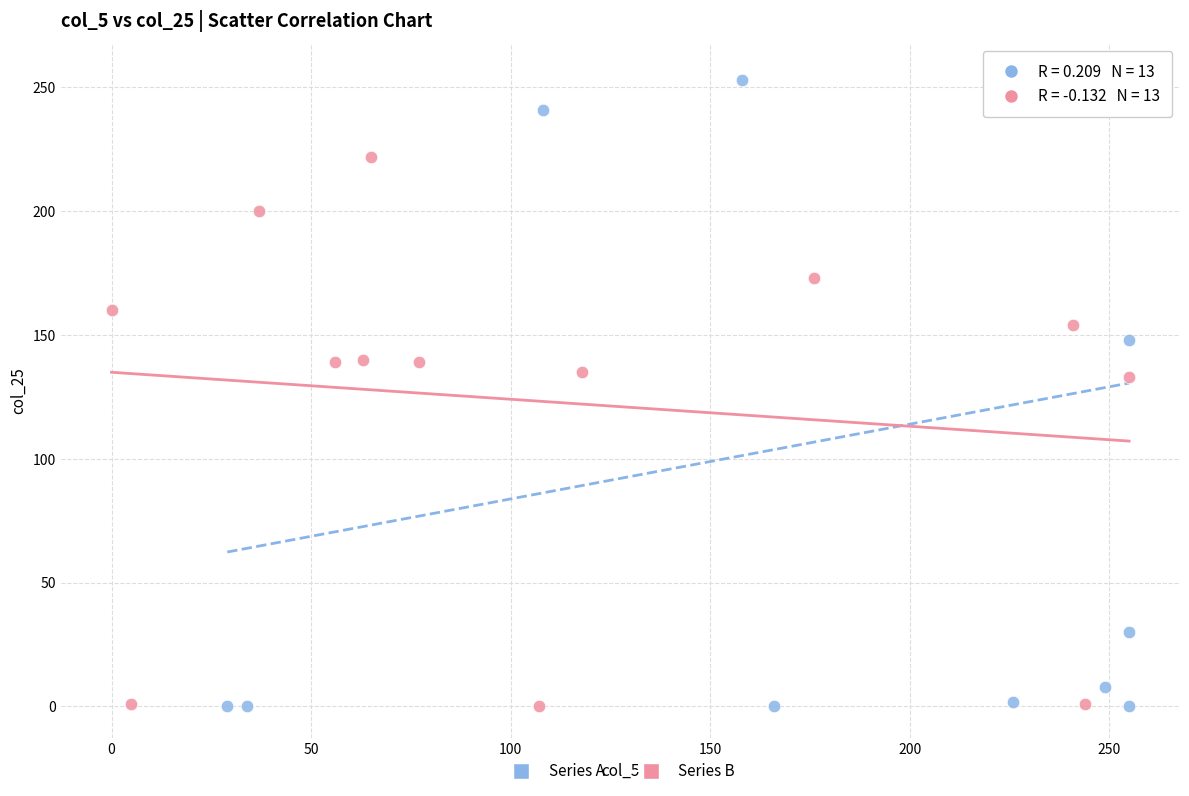

Which series has the largest Y range (max minus min)?

Series A